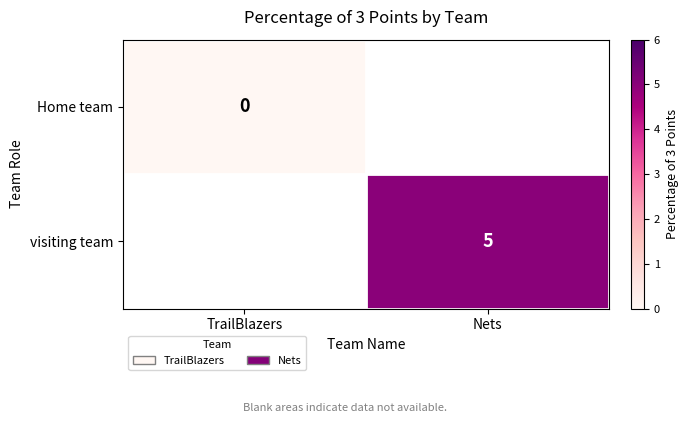

Which category has the lowest value across all series?

TrailBlazers